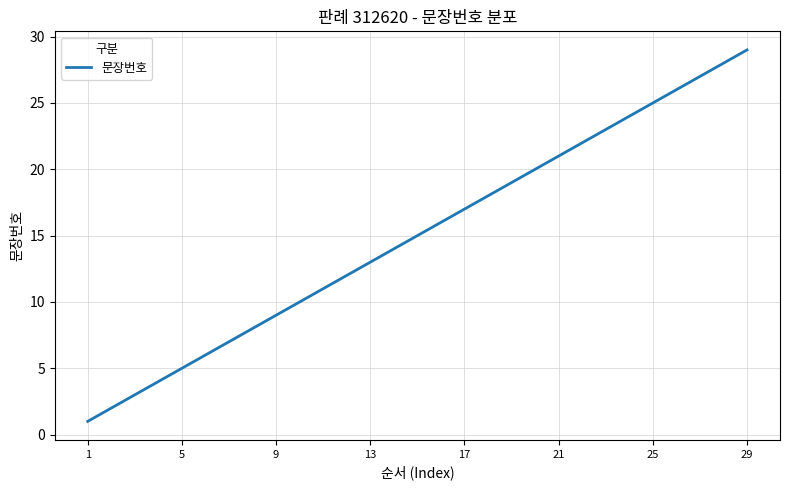

What is the difference between the maximum and minimum values?

28